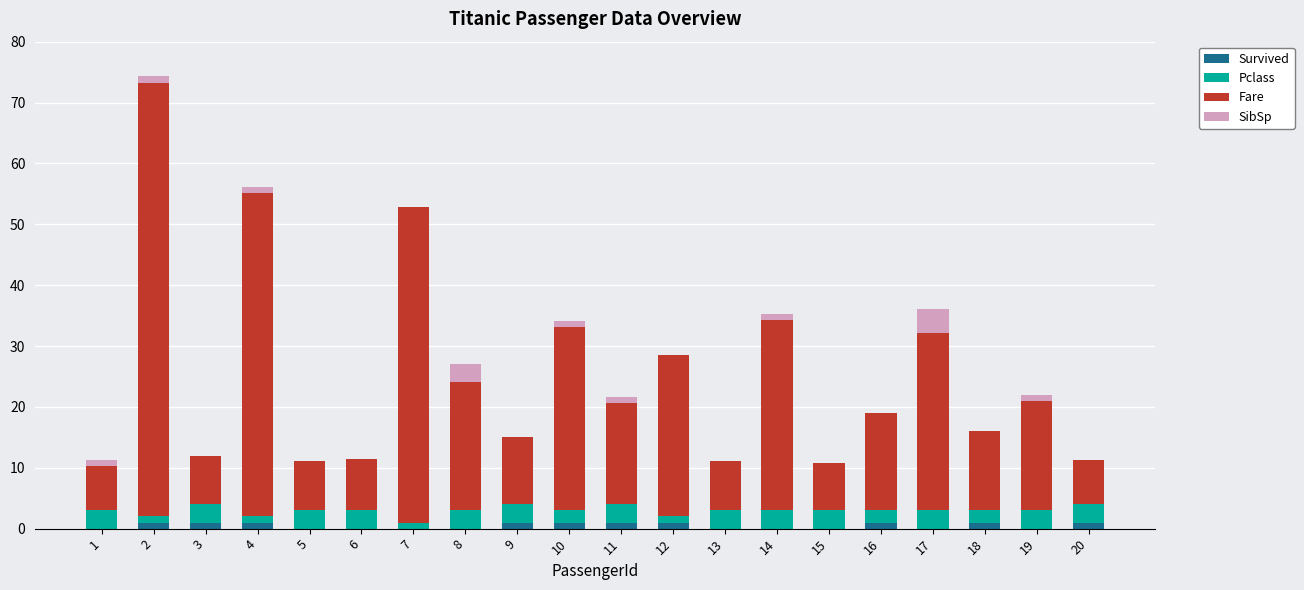

Is it true that Survived equals 0.0 at 8?

True